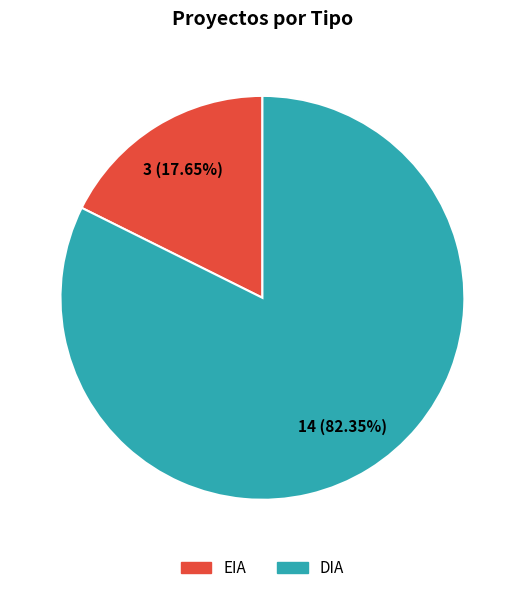

What is the ratio of the value at EIA to the value at DIA?

0.2